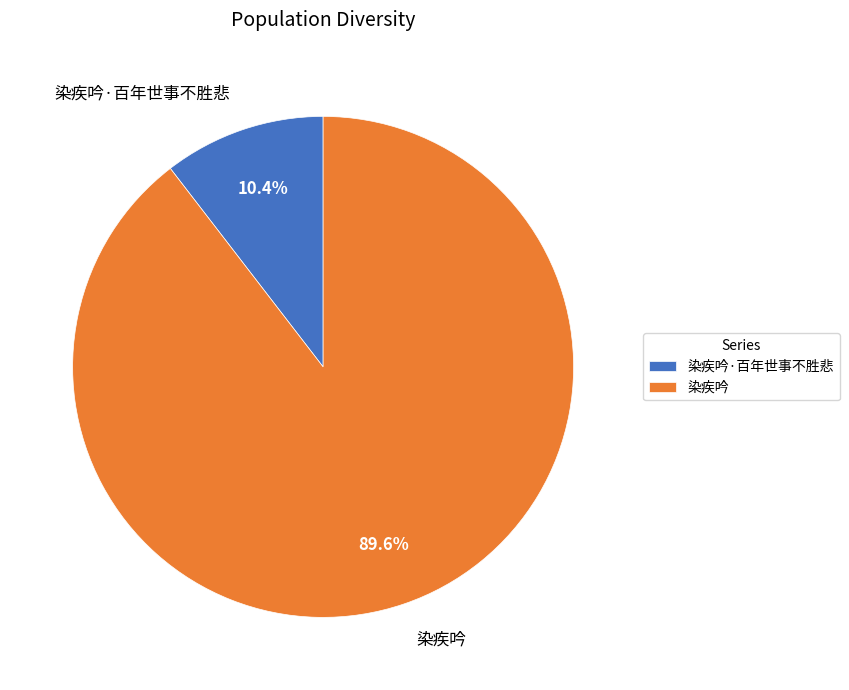

Does 染疾吟 account for over 50% of the chart?

Yes